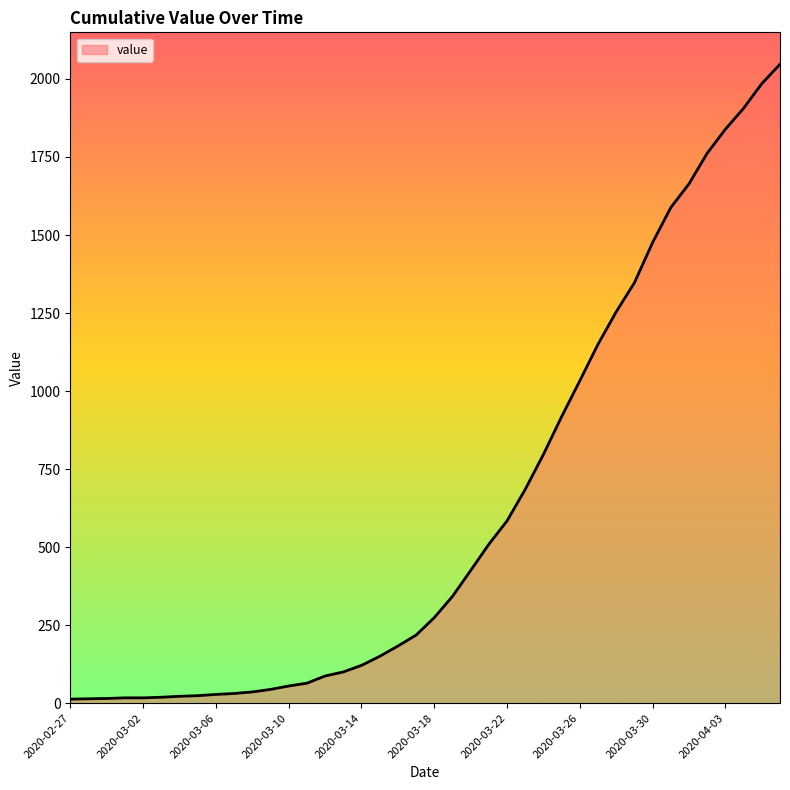

What is the maximum value shown in the chart?

2047